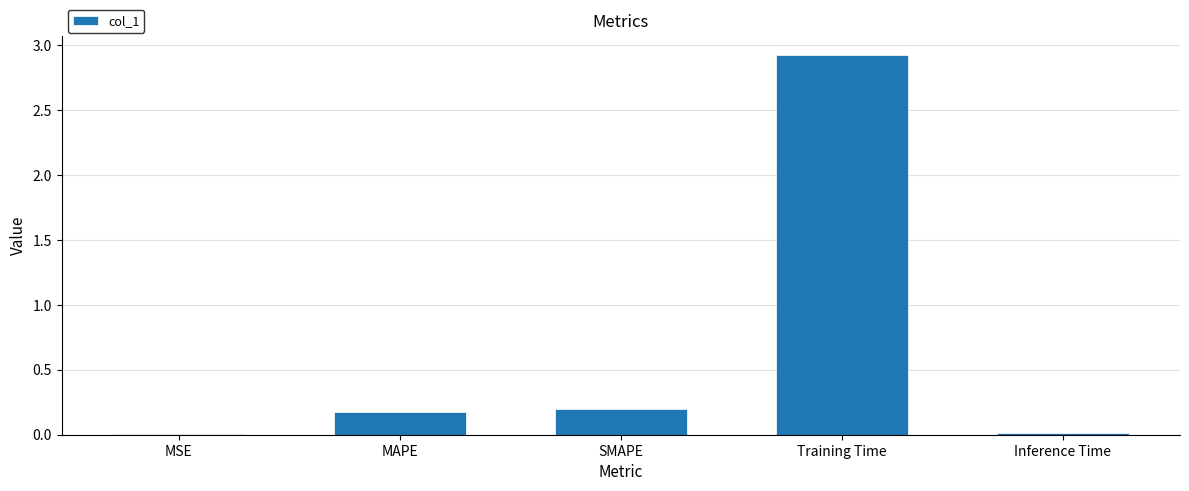

What is the sum of all values?

3.3